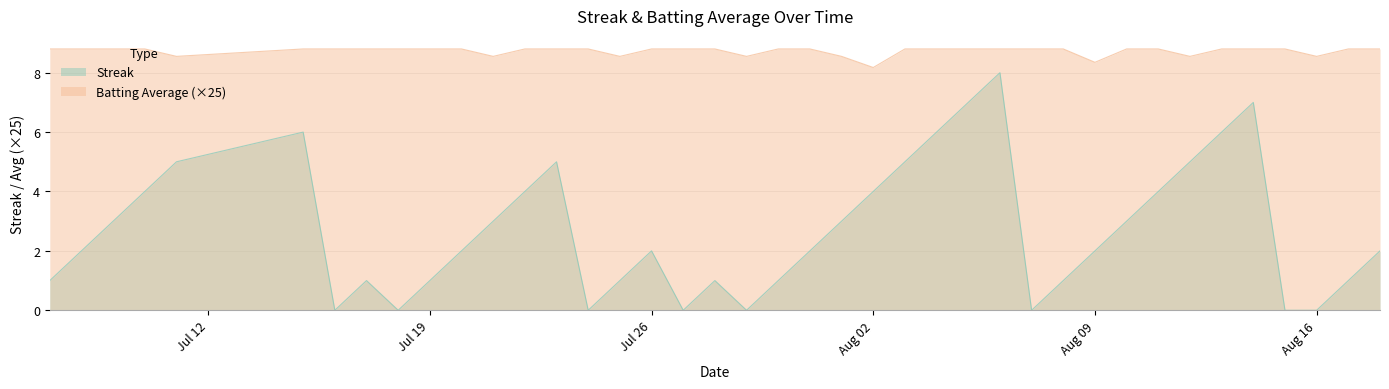

List the series in order of their peak value, highest first.

Batting Average (×25), Streak